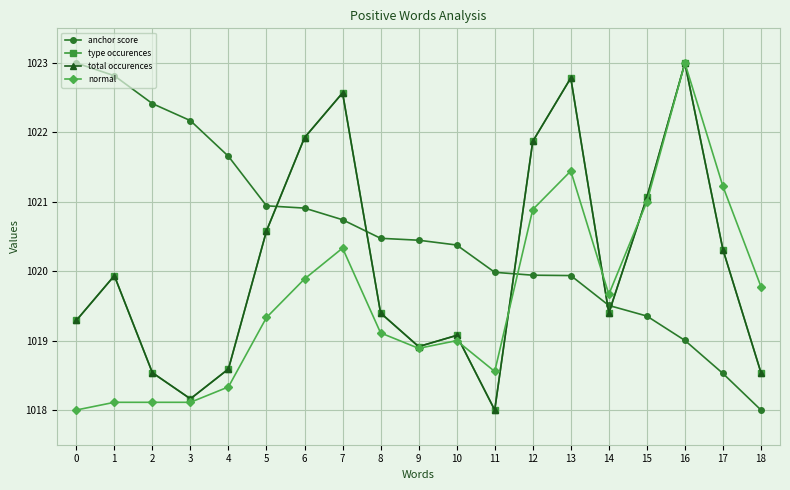

Does the chart have visible grid lines?

Yes